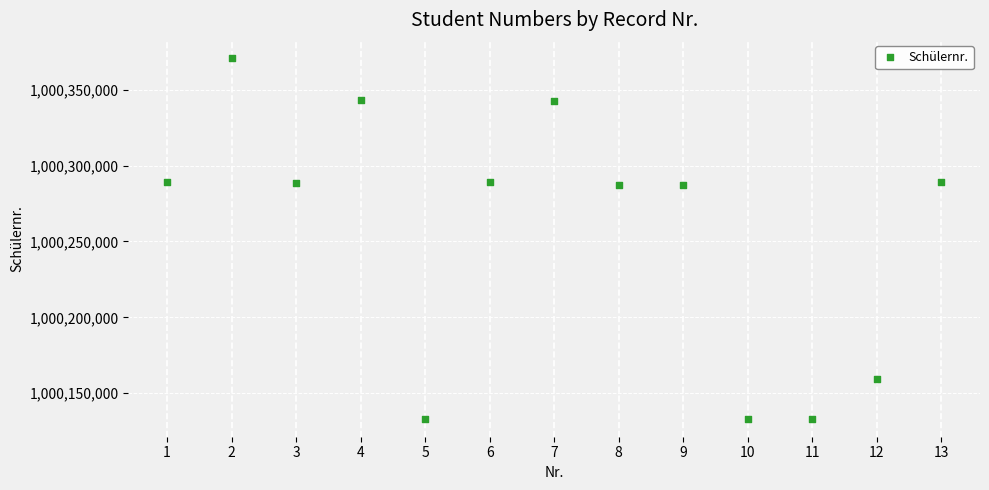

What is the range of X values (max minus min)?

12